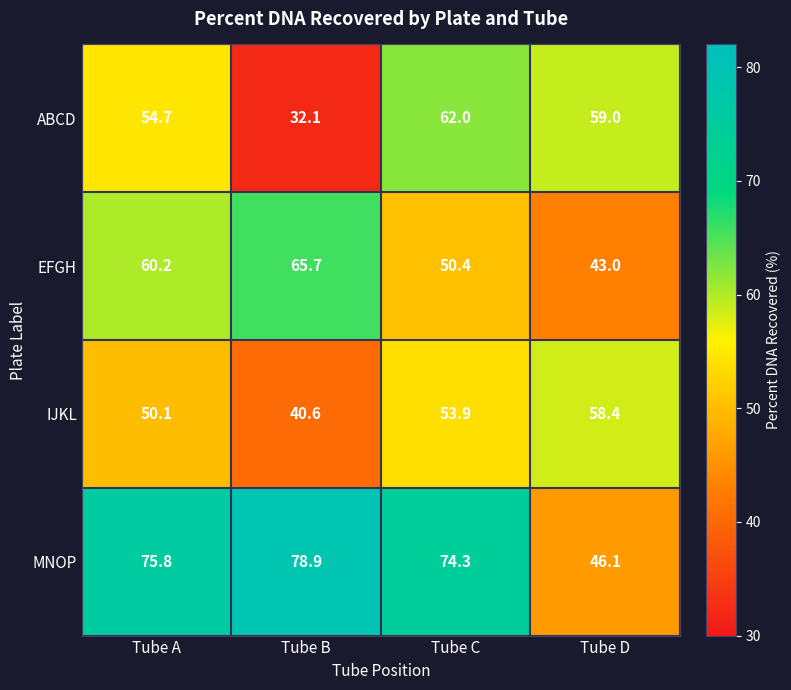

Count the number of data series in this chart.

4